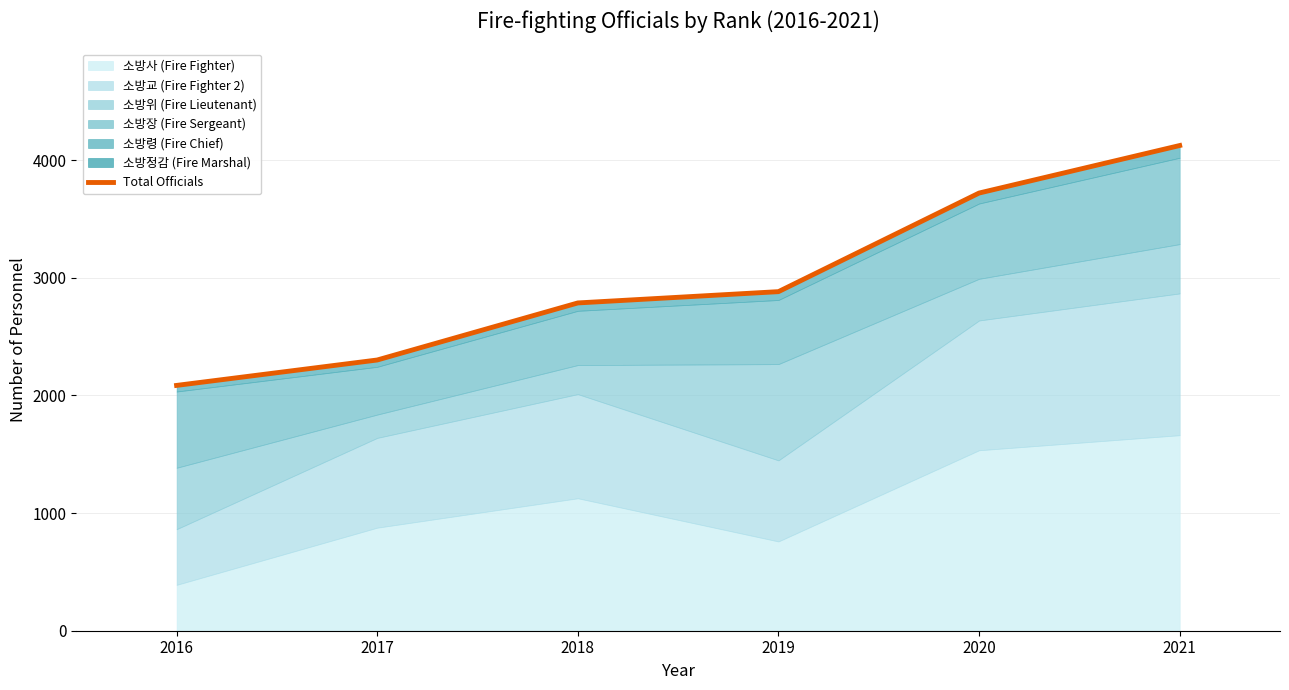

True or false: there are more than 0 points higher than both neighbors.

False